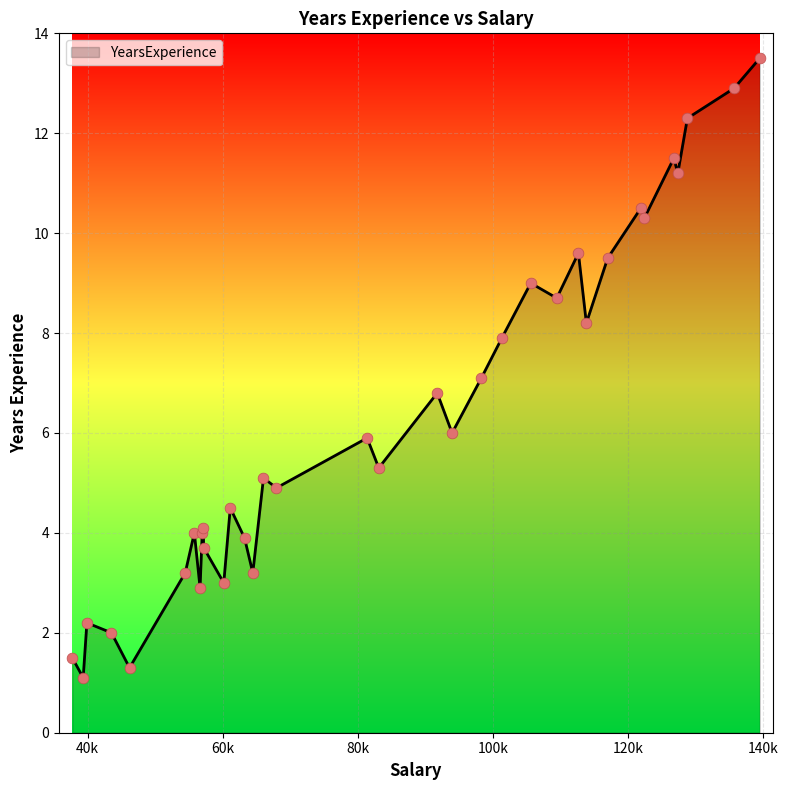

What is the greatest value displayed?

13.5